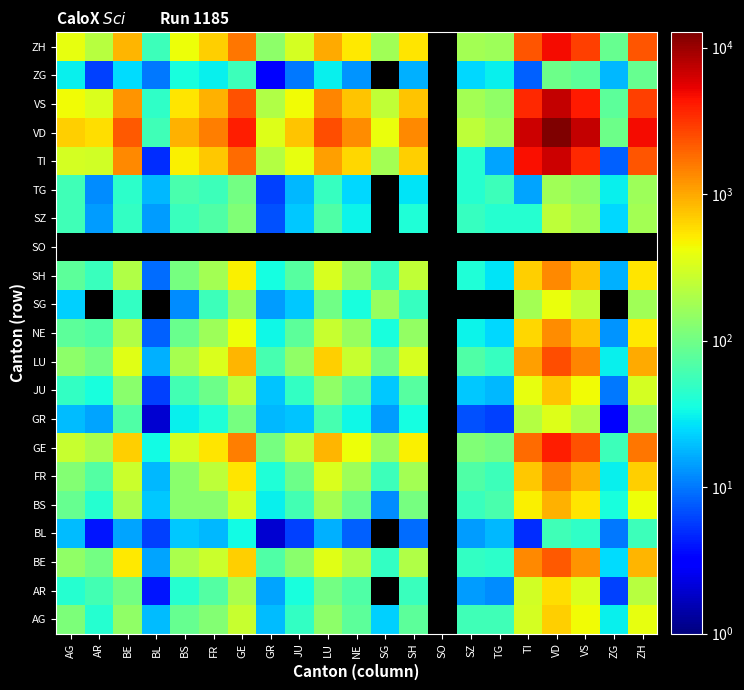

Between GE and VS, which is larger?

VS